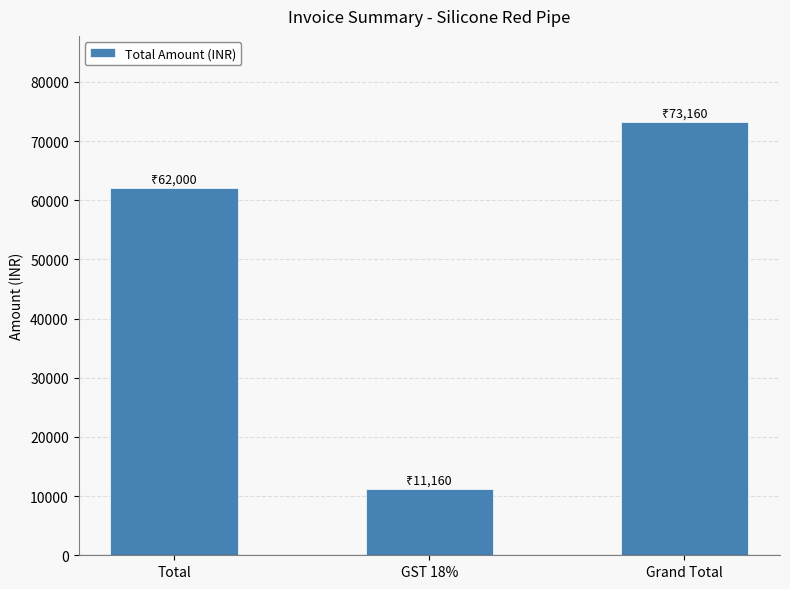

Between Total and Grand Total, which is larger?

Grand Total